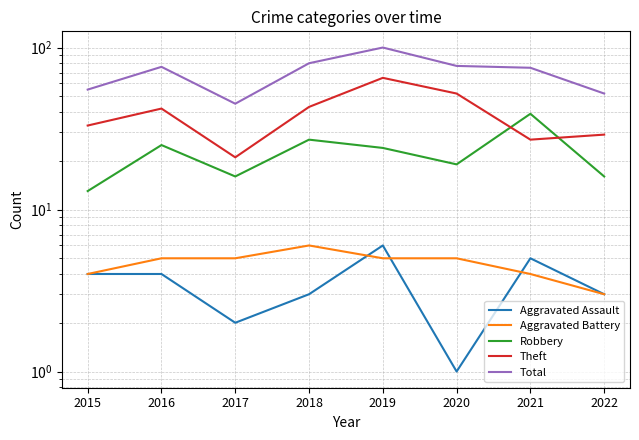

True or false: Robbery has more than 1 points higher than both neighbors.

True